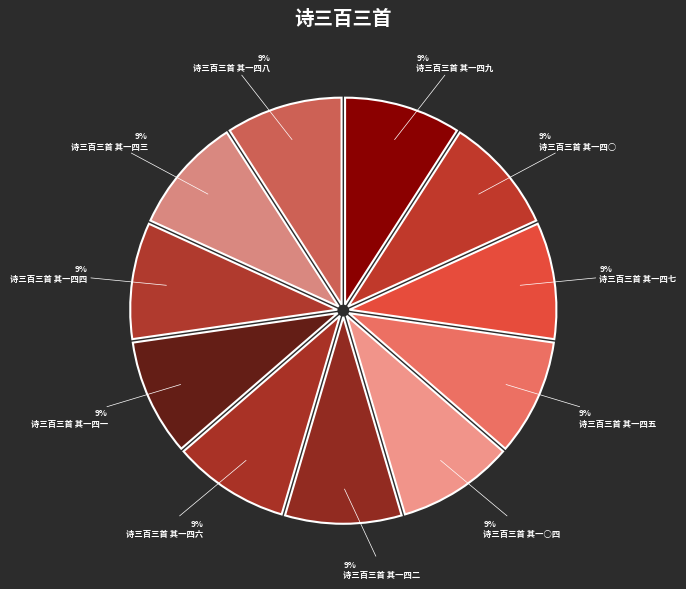

Does 诗三百三首 其一四一 represent more than half of the total?

No